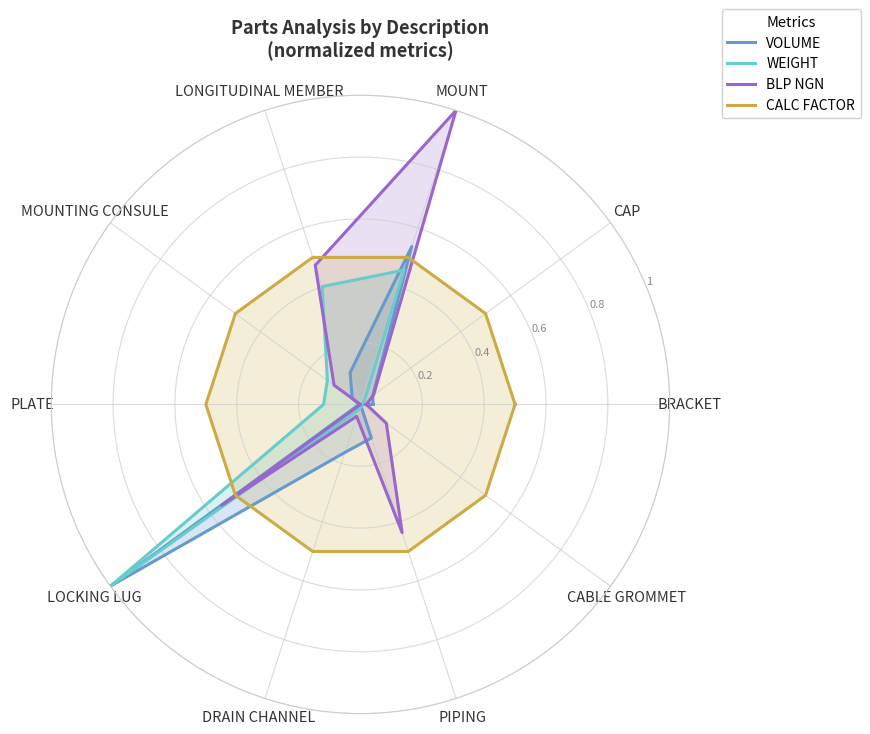

What is the value of the BLP NGN point at the 2nd from the left?

0.1